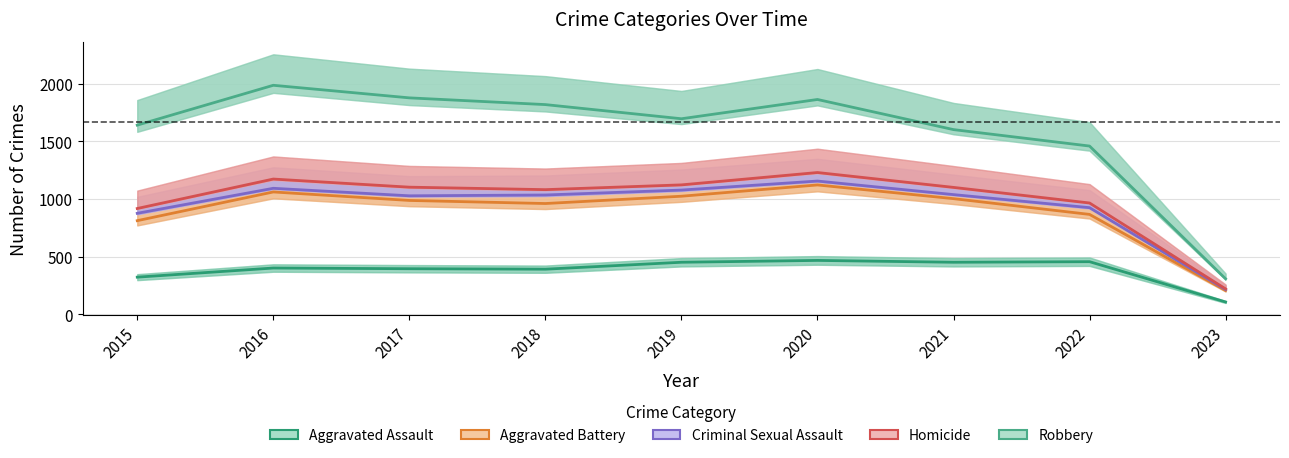

At which category does the chart reach its peak across all series?

2016